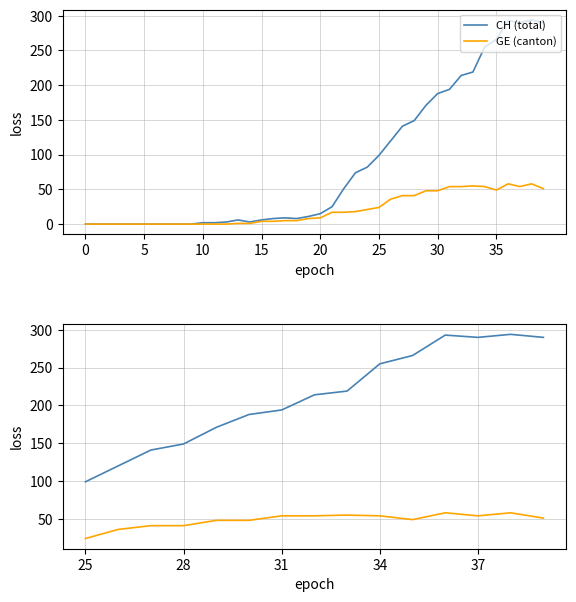

How many lines are shown in the chart?

2